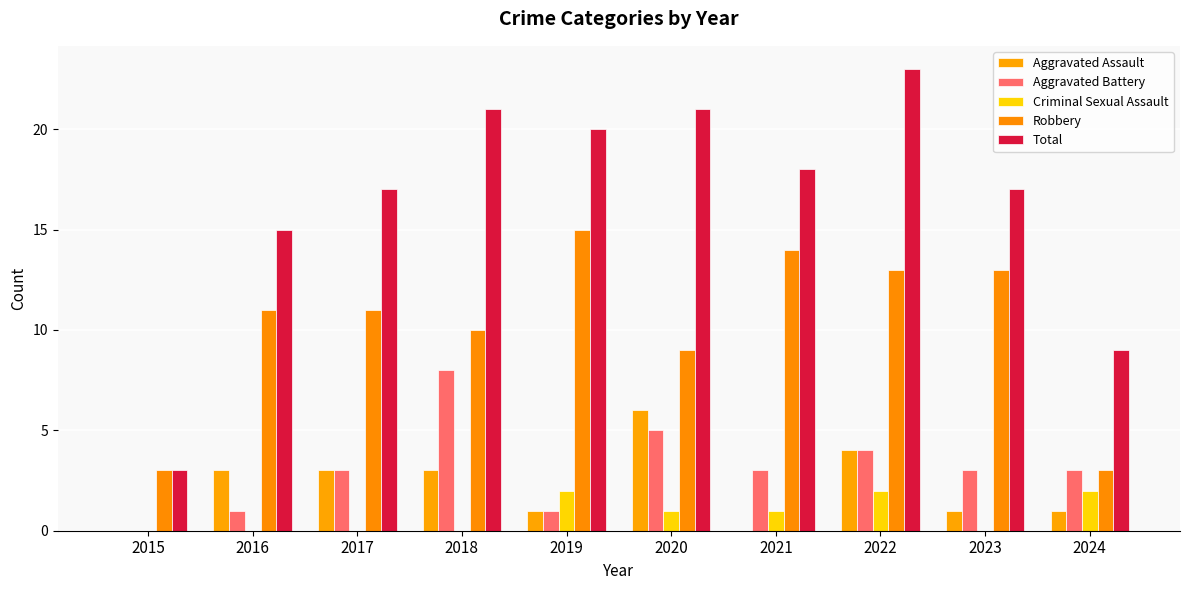

What is the total value across all series at 2024?

18